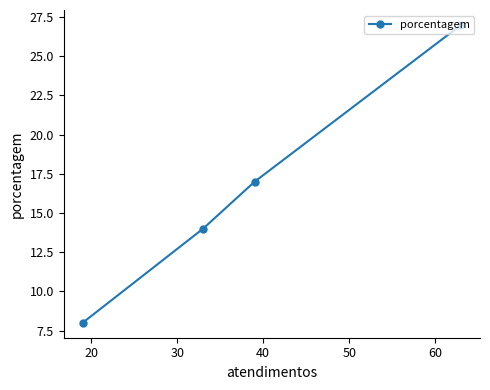

What is the minimum value shown in the chart?

8